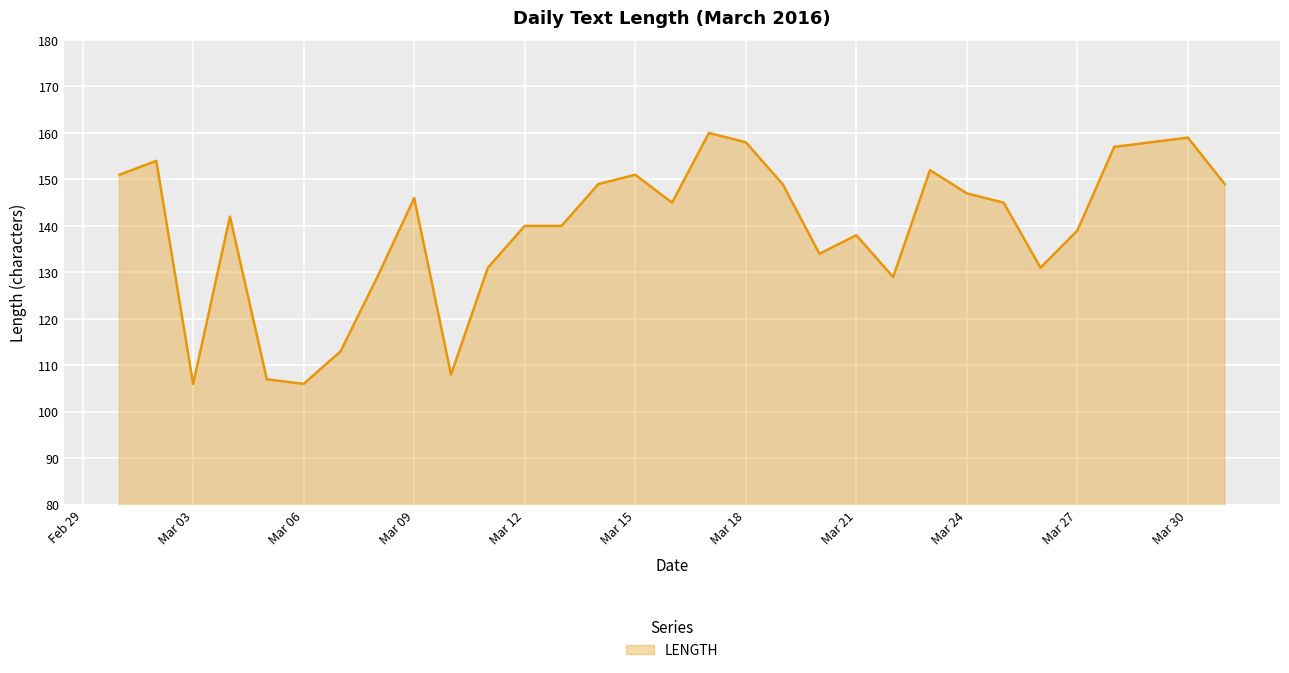

What is the difference between the maximum and minimum values?

54